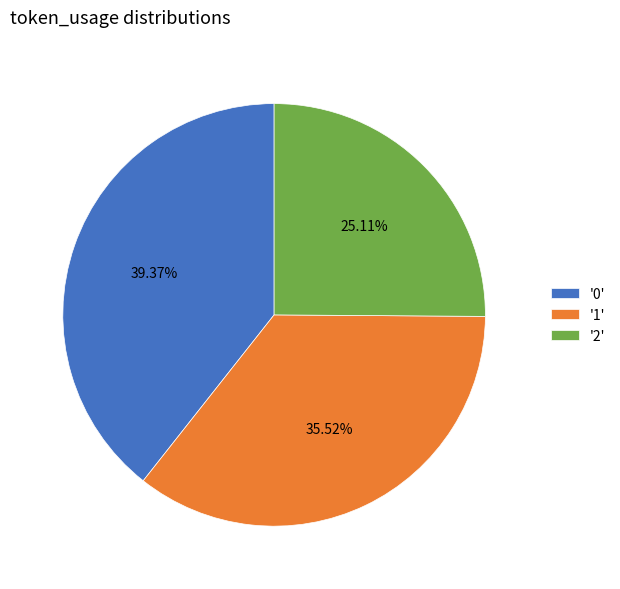

Rank the categories by value from lowest to highest.

'2', '1', '0'